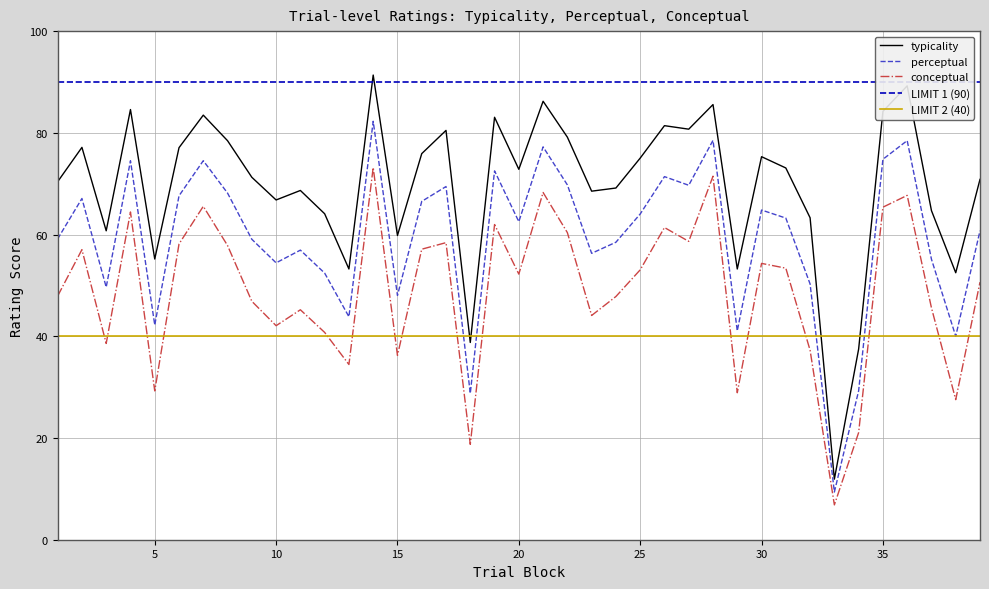

In typicality, how many points are higher than both neighbors (excluding endpoints)?

12